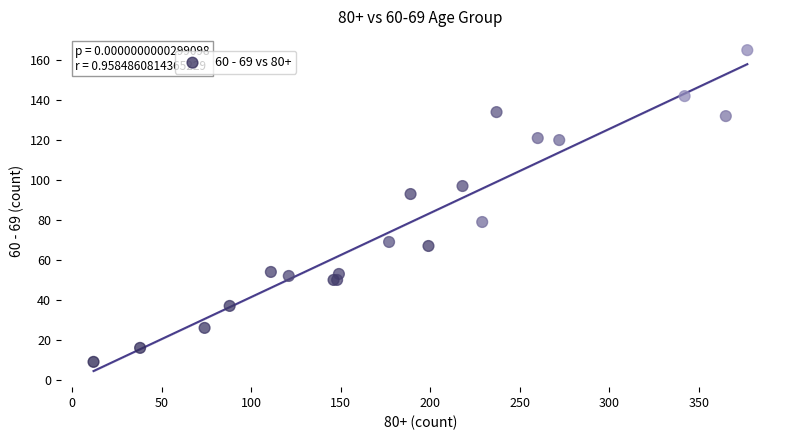

What Y value in the scatter plot is closest to 87?

93